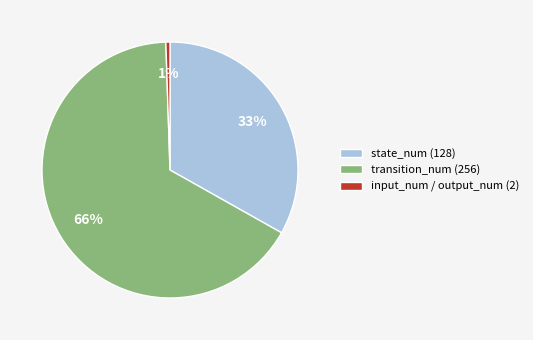

The input_num / output_num (2) slice represents 11% of the pie. True or false?

False